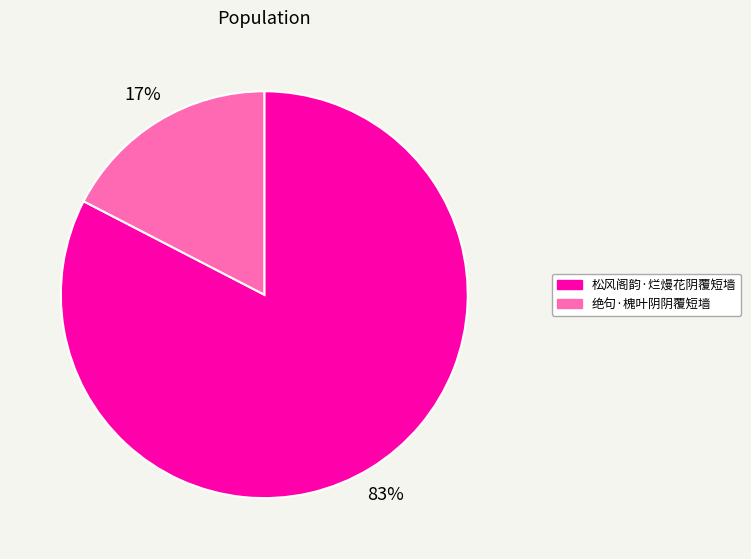

To the nearest percent, what portion does 松风阁韵·烂熳花阴覆短墙 represent?

83%